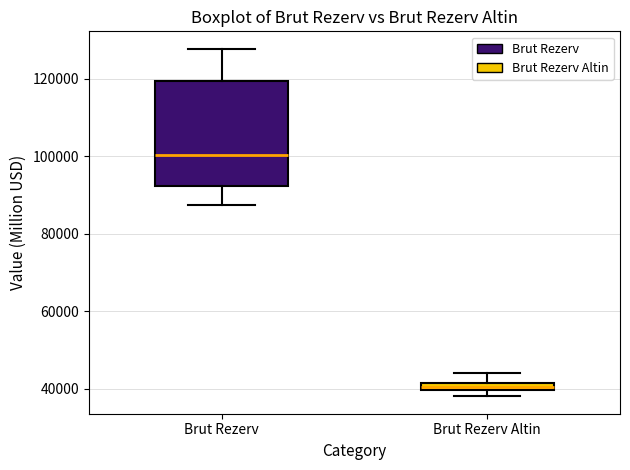

Where does the lower whisker of the box for Brut Rezerv end on the y-axis? The values are not printed on the chart, so give them approximately, as read against the axis.

88000